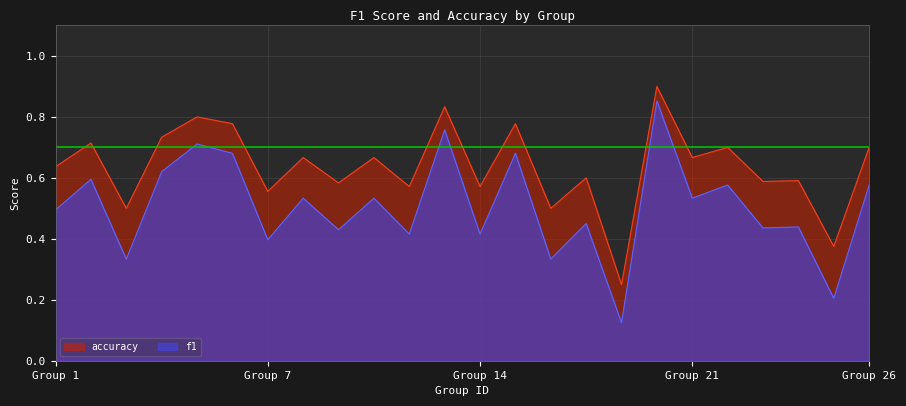

What is the difference between the maximum and second lowest values in the f1 series?

0.6